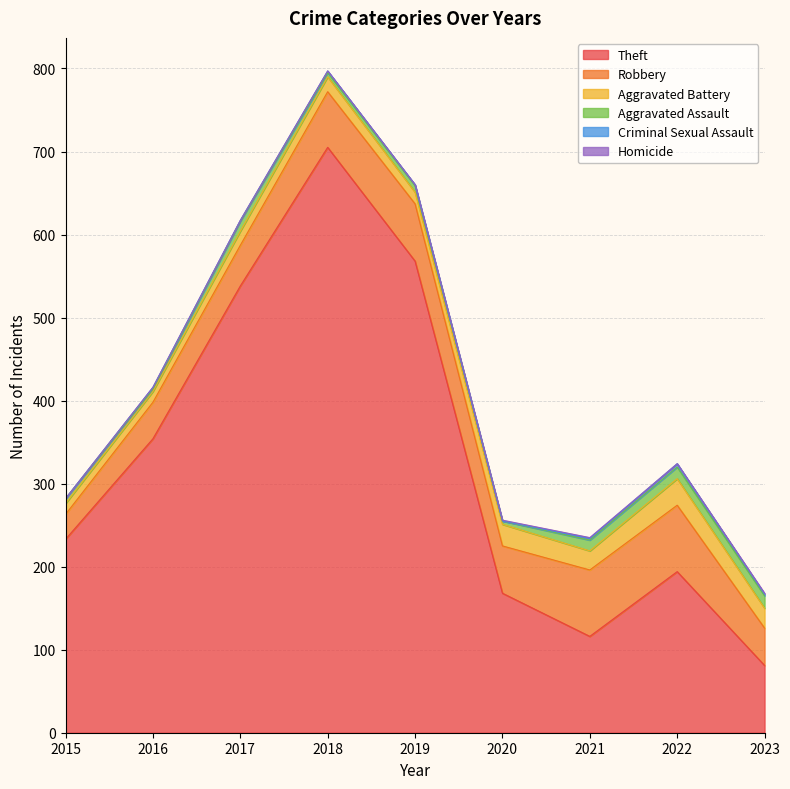

True or false: Aggravated Battery has a value of 13 at 2023.

False